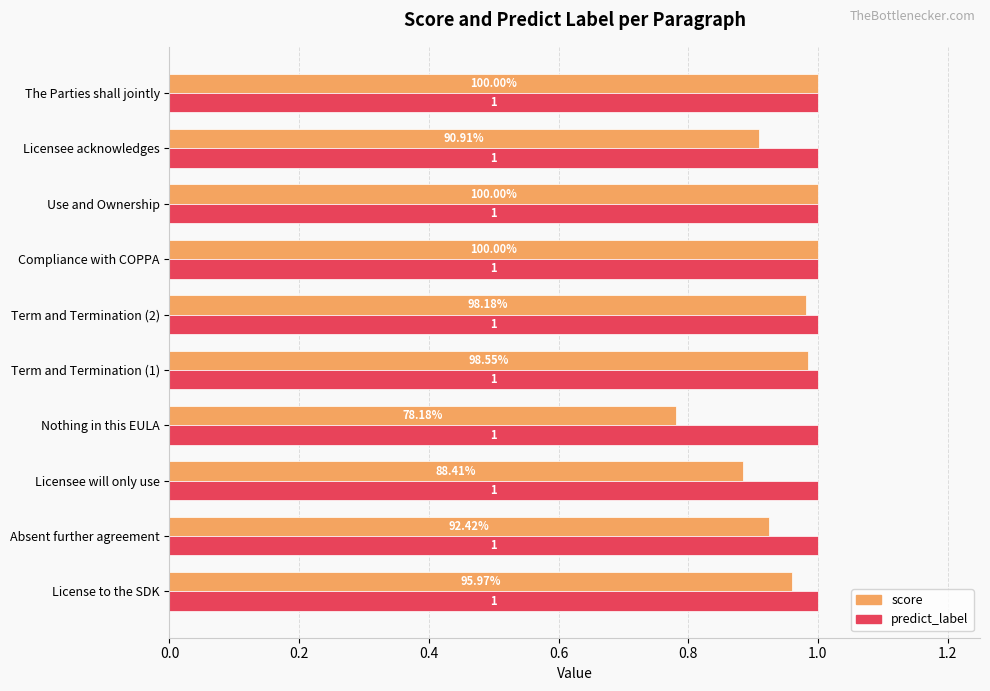

Which series has the widest spread of values?

score